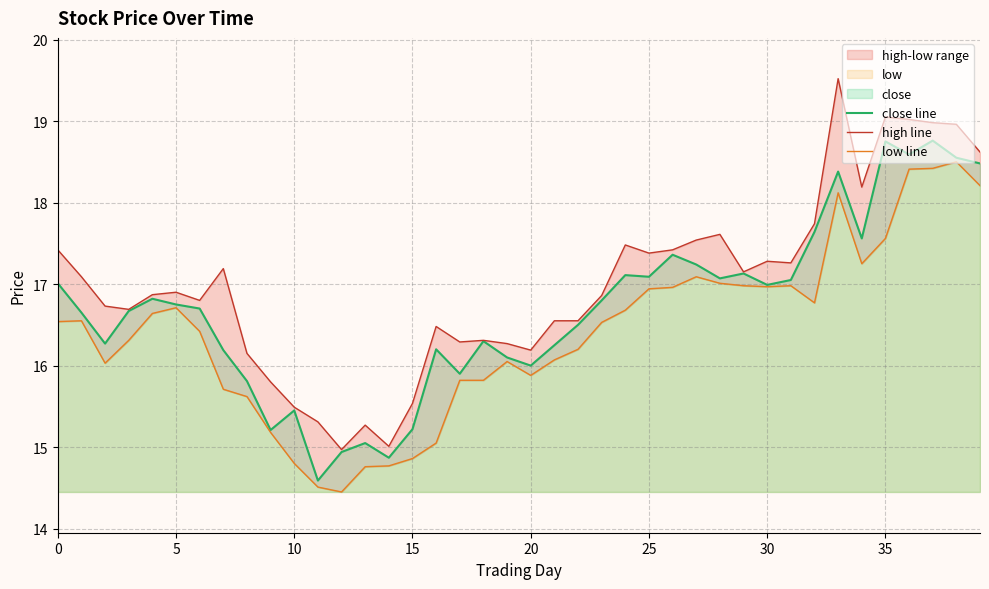

Rank the series at 18 from lowest to highest value.

low line, close line, high line